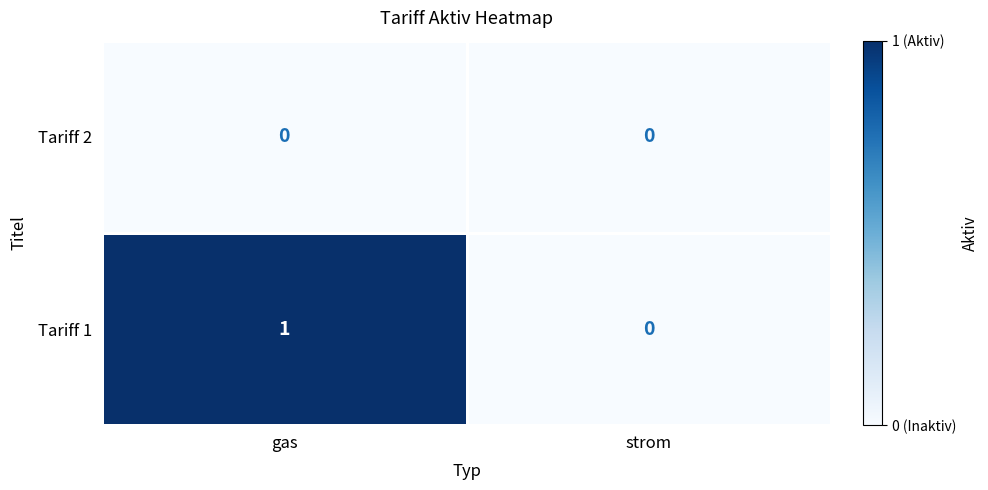

Rank the series by their maximum value, from highest to lowest.

Tariff 1, Tariff 2